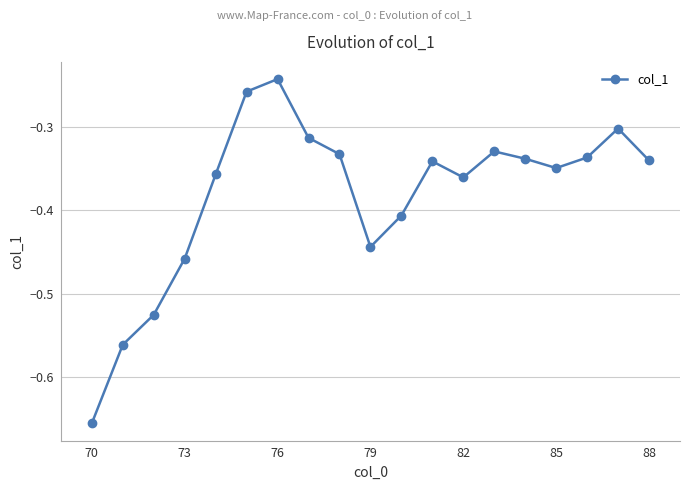

What is the difference between the maximum and minimum values?

0.4